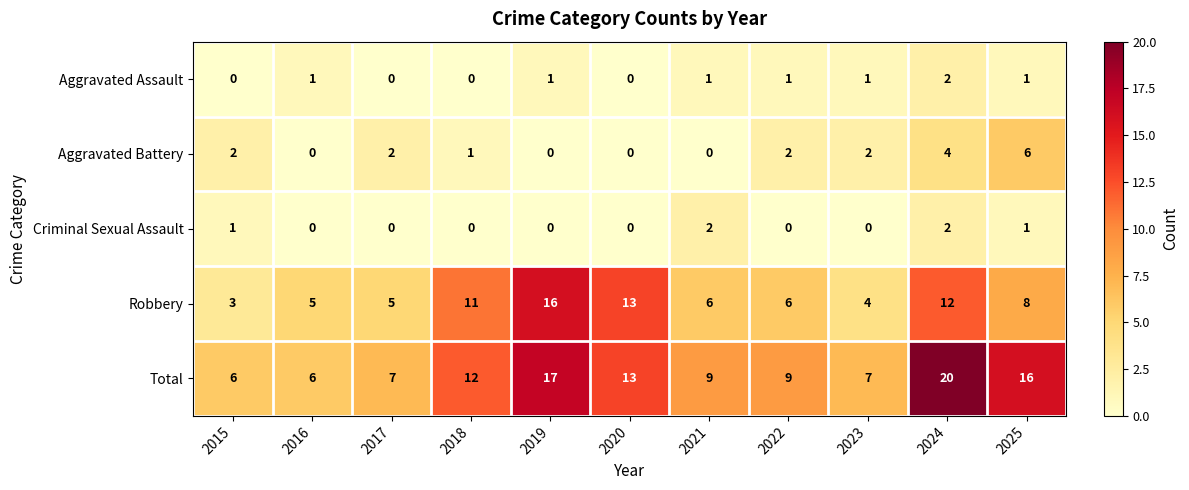

What is the total value across all series at 2022?

18